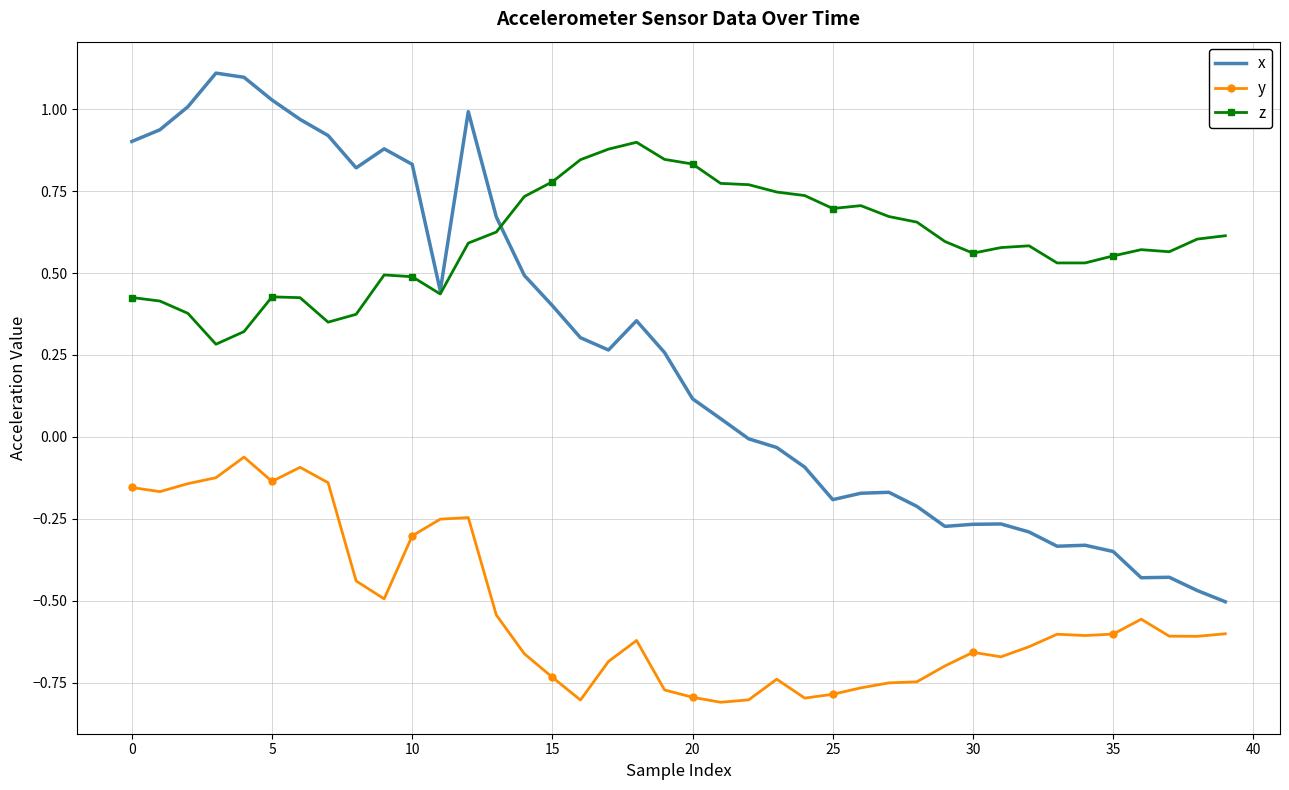

Which series has the widest spread of values?

x